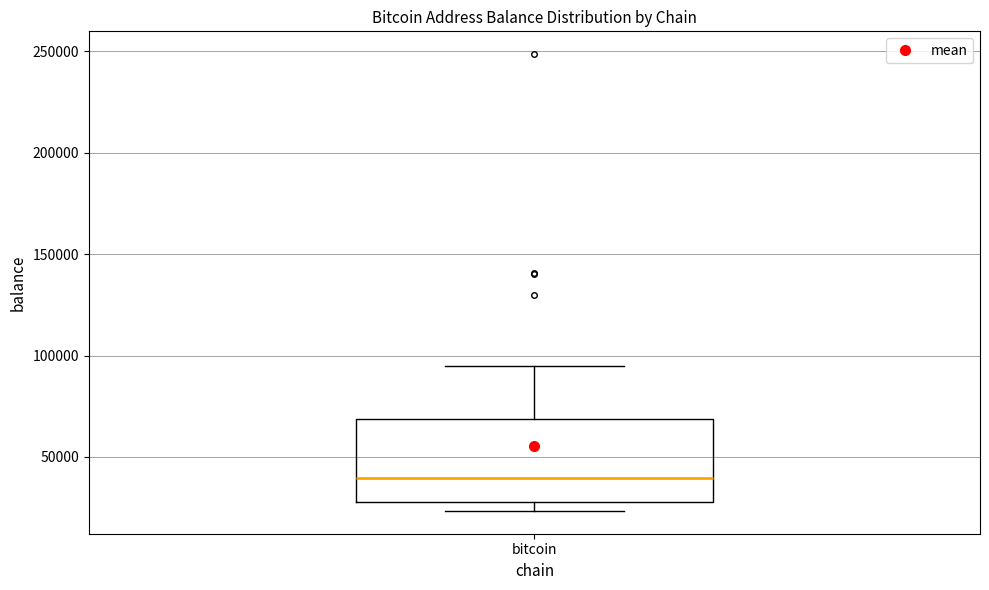

Transcribe this box plot: give where the median line is, the range the box spans, and where the two whiskers end, as read against the y-axis. The values are not printed on the chart, so give them approximately, as read against the axis.

median 40000, box 30000 to 70000, whiskers 25000 to 95000